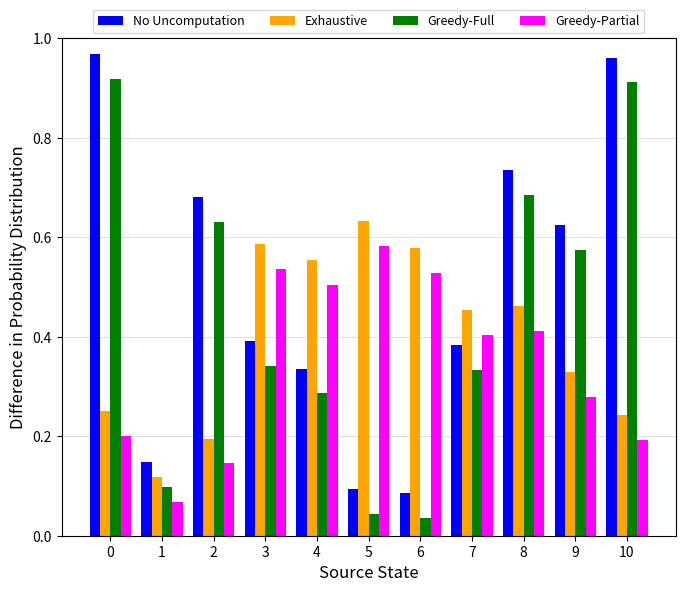

Are the bars grouped side by side (vs. stacked)?

Yes